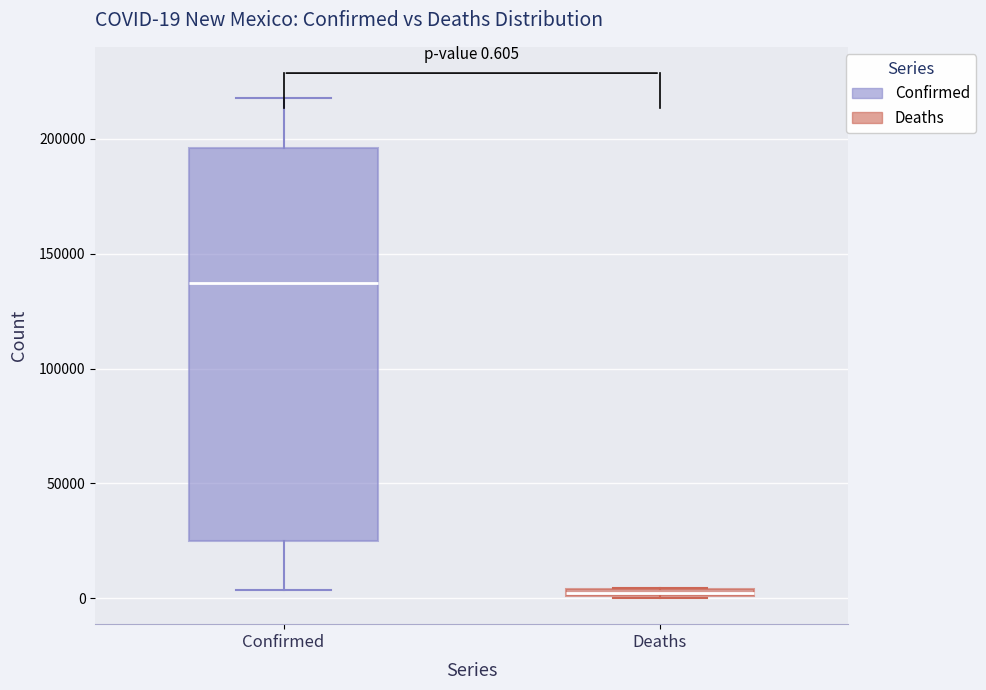

Which box has the lowest median line?

Deaths